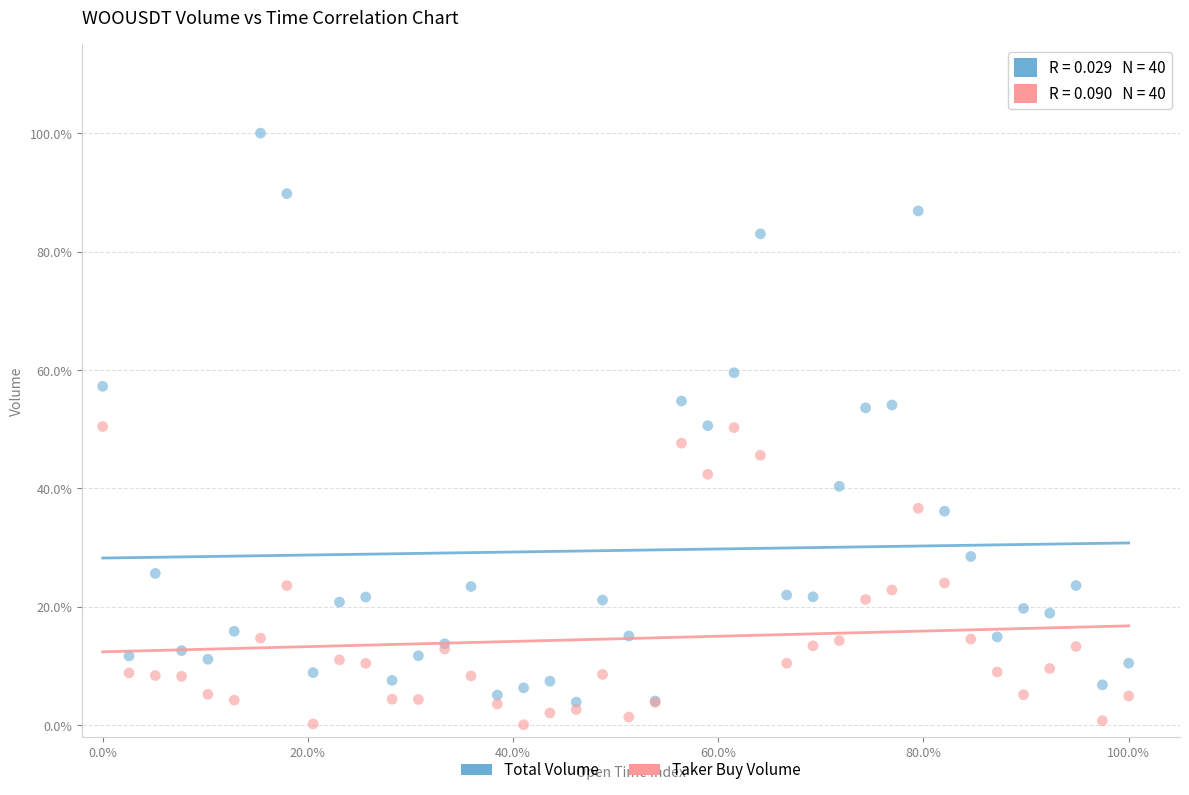

Which series contains the lowest Y value?

Taker Buy Volume